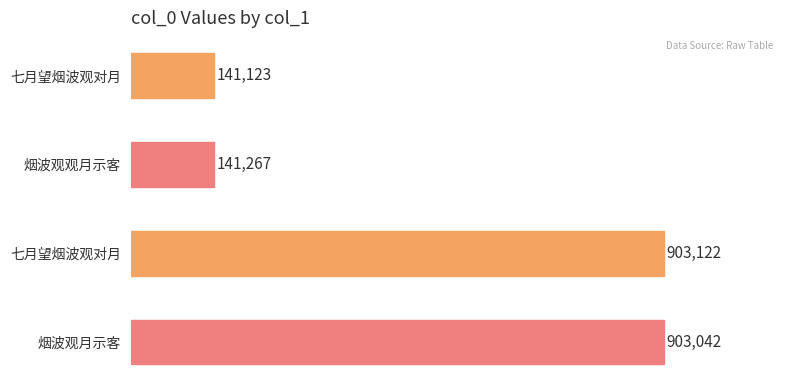

What is the difference between the maximum and minimum values?

761999